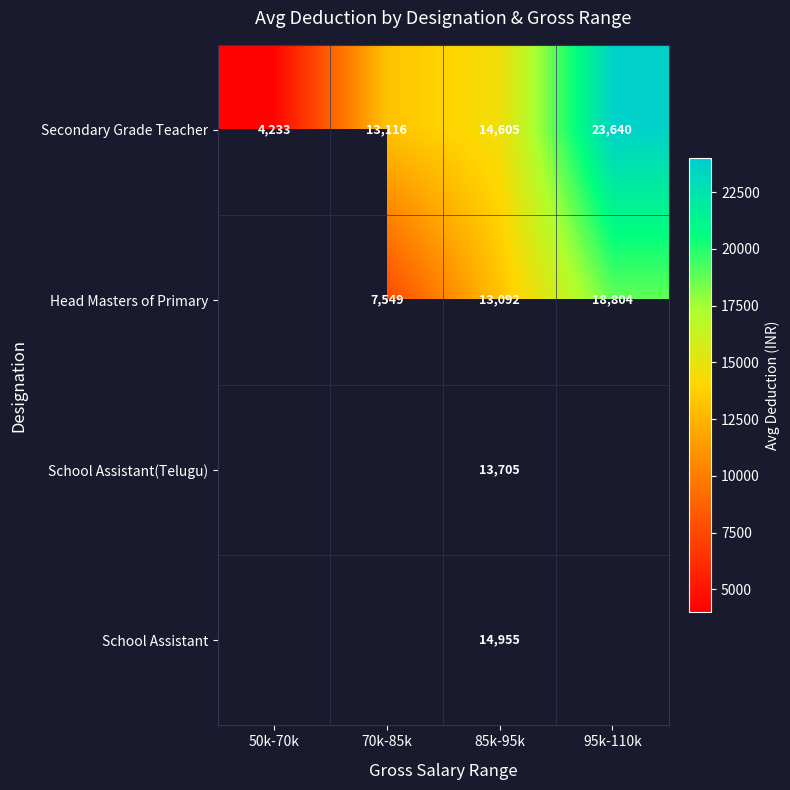

What is the difference between the highest and lowest values at 85k-95k?

1863